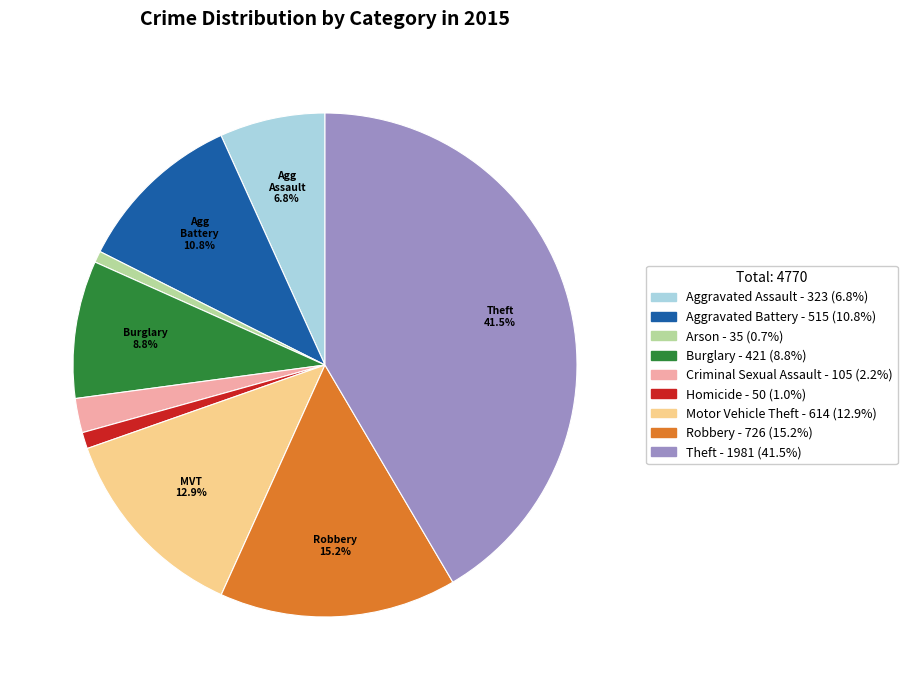

To the nearest percent, what percentage of the pie is Aggravated Assault?

7%